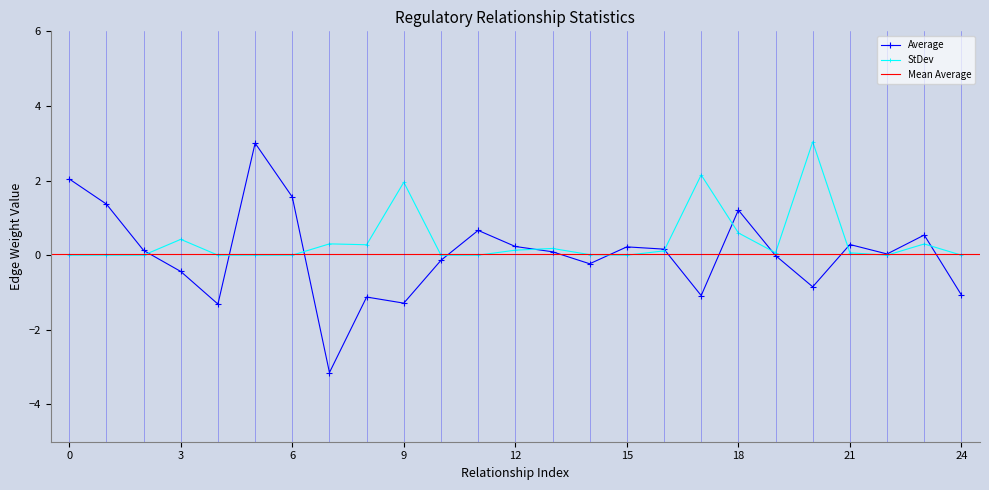

The StDev series shows -1.9 at 15. True or false?

False